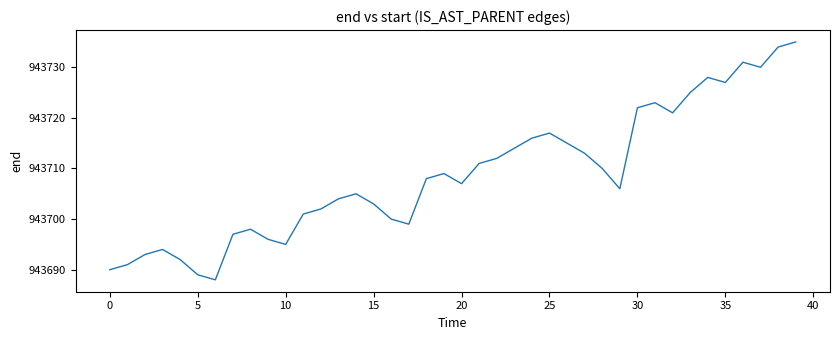

What is the minimum value shown in the chart?

943688